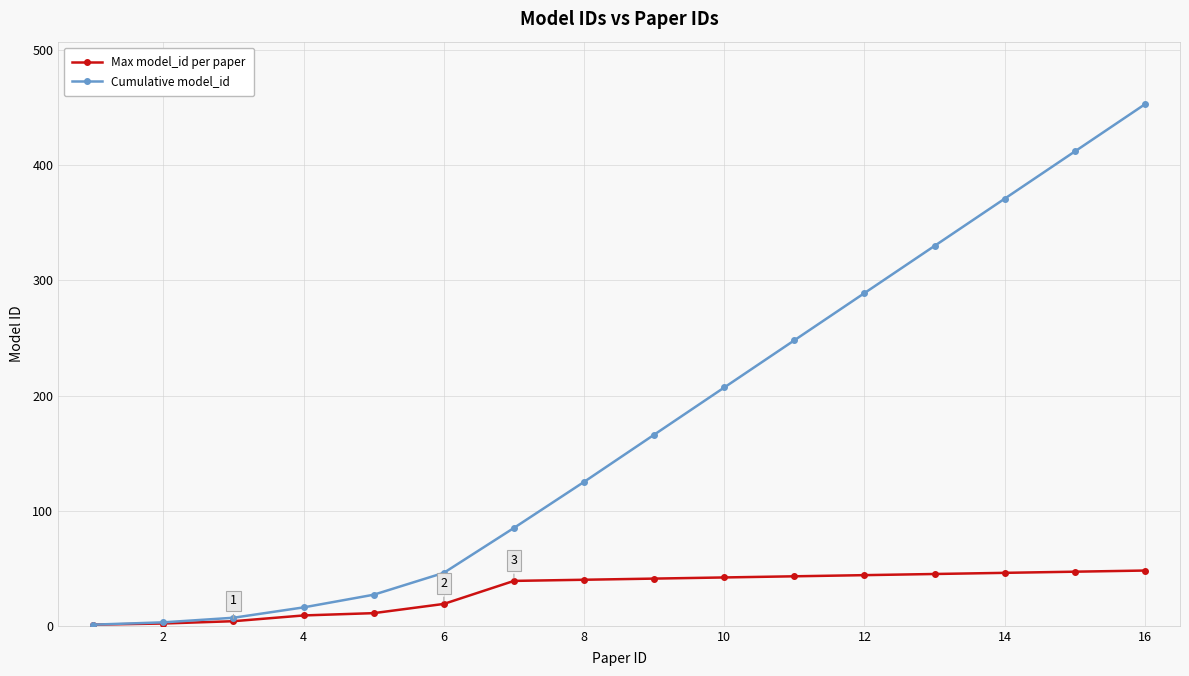

True or false: Cumulative model_id has more than 1 interior local peaks.

False